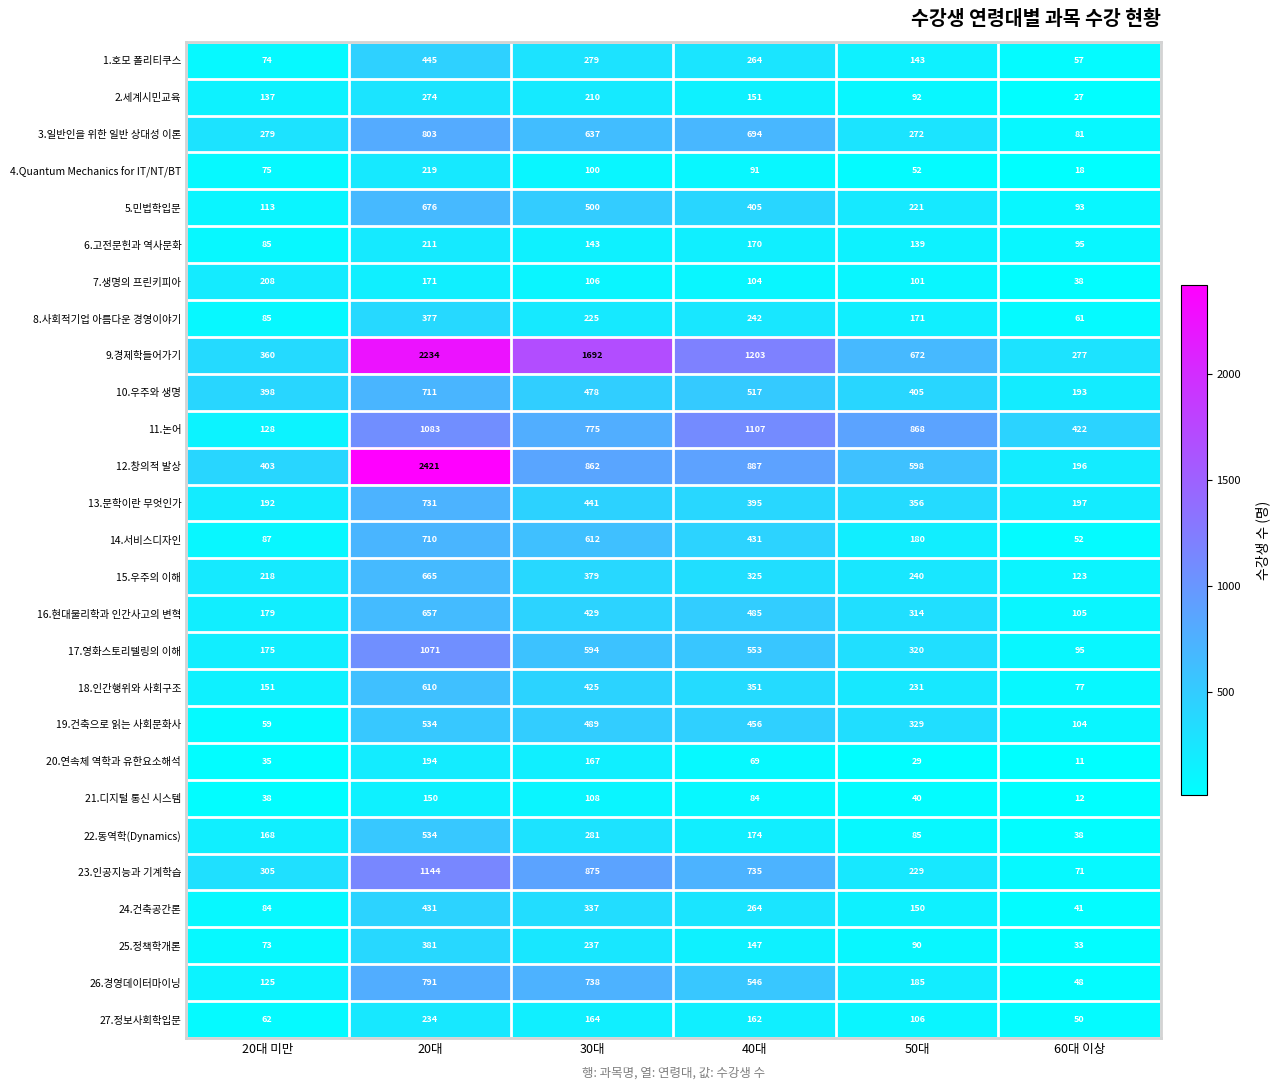

True or false: 24.건축공간론 has a value of 71 at 50대.

False